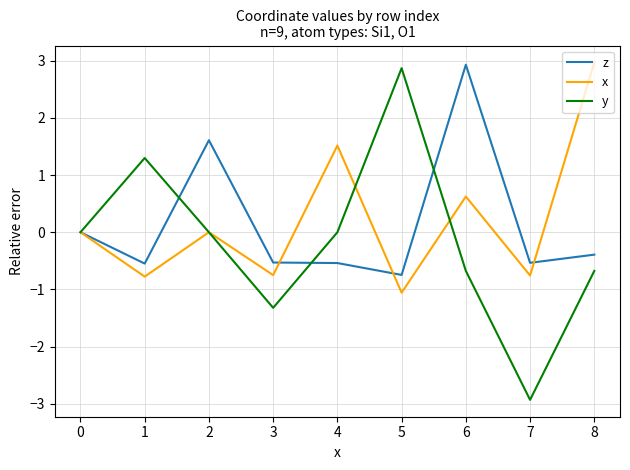

Which series has the widest spread of values?

y